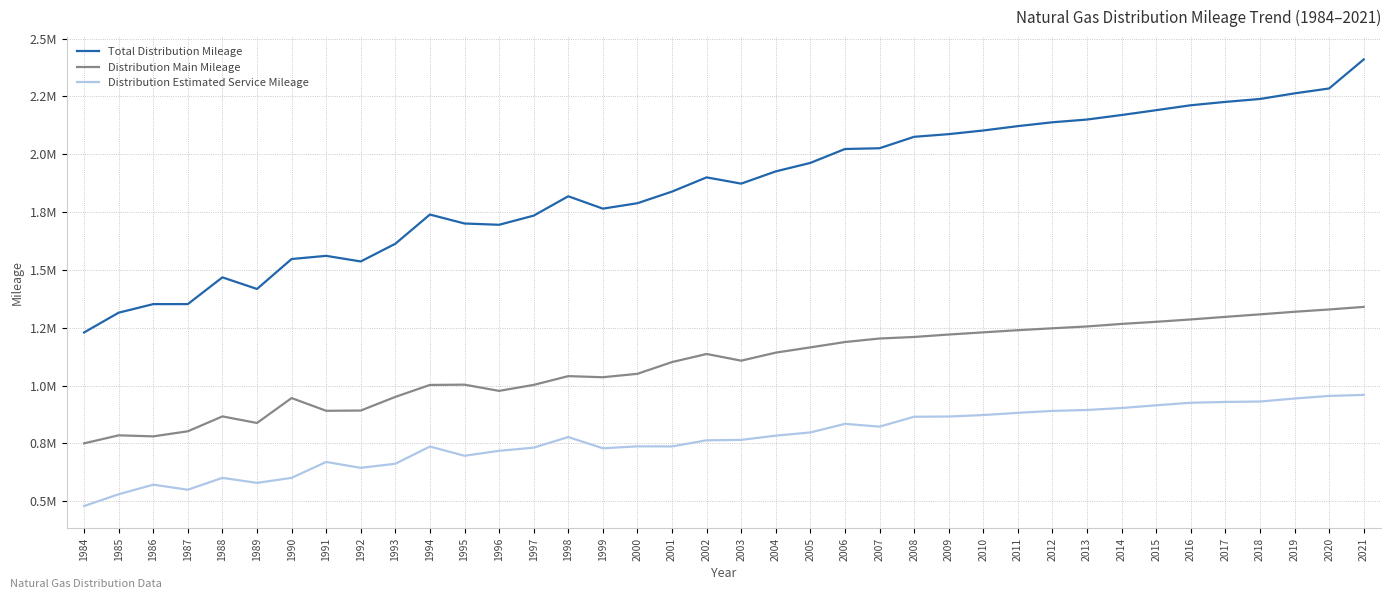

What are all the series names shown in the legend?

Total Distribution Mileage, Distribution Main Mileage, Distribution Estimated Service Mileage